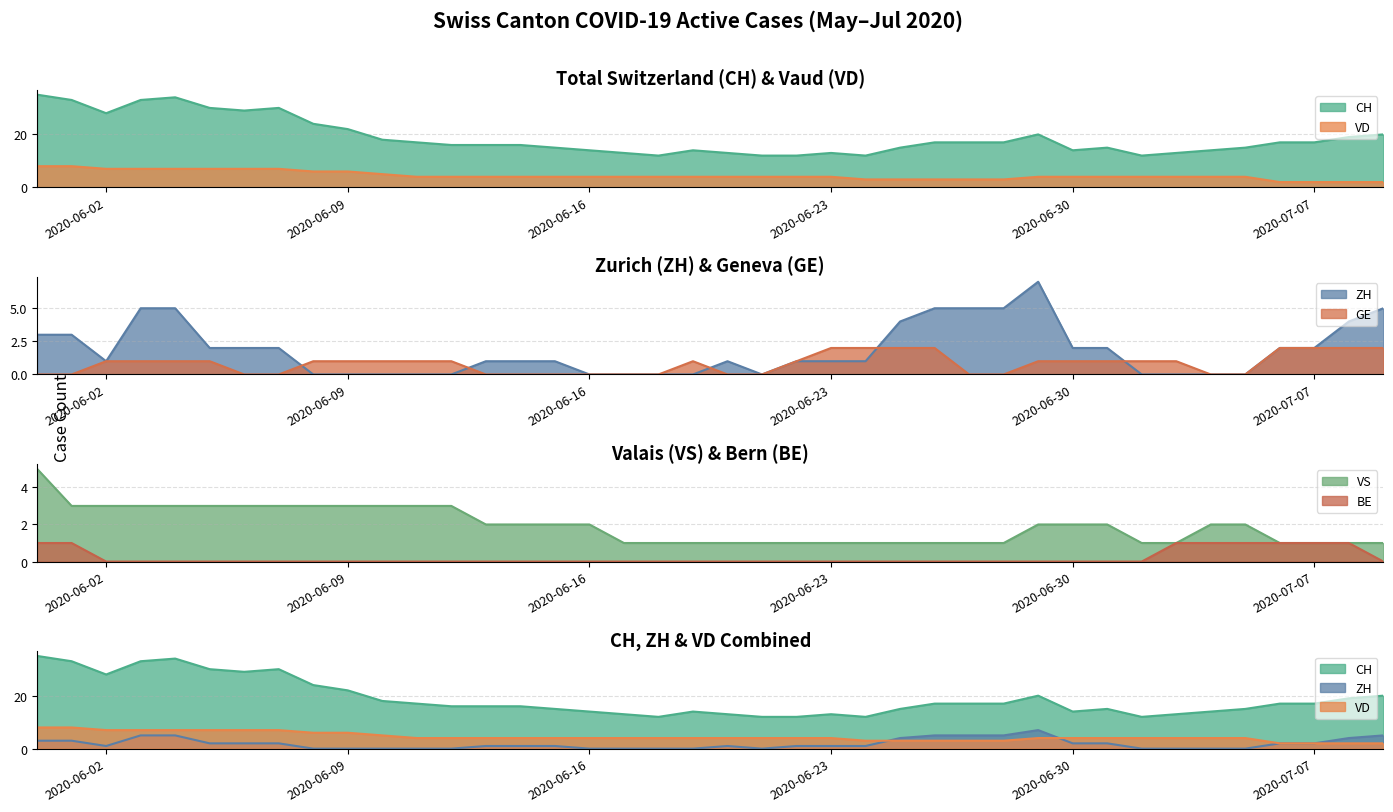

True or false: VS has a value of 5 at 2020-05-31.

True